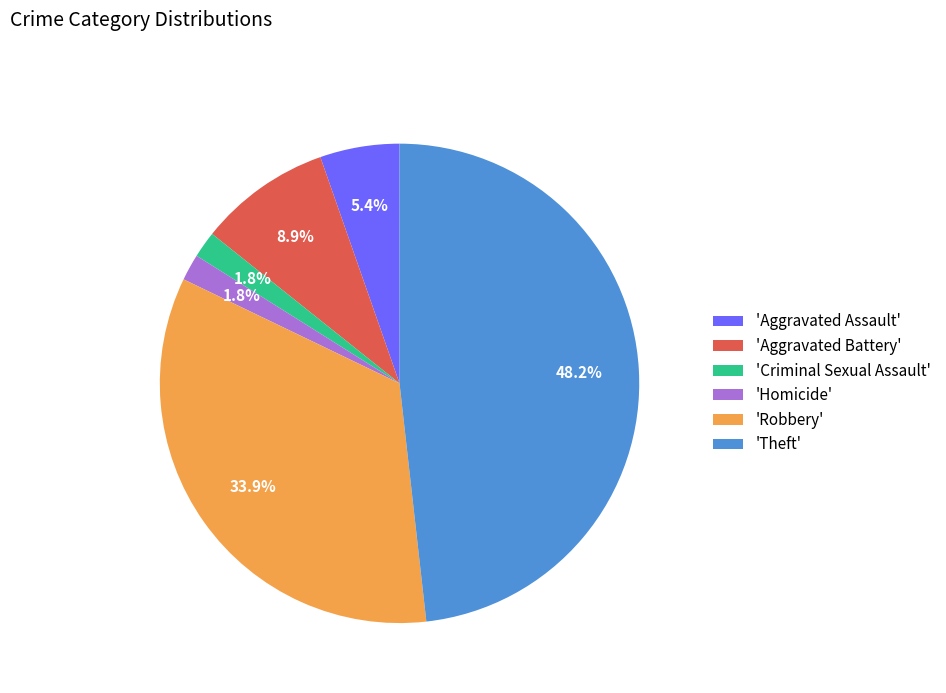

What percentage do 'Aggravated Assault' and 'Theft' together represent?

53.6%